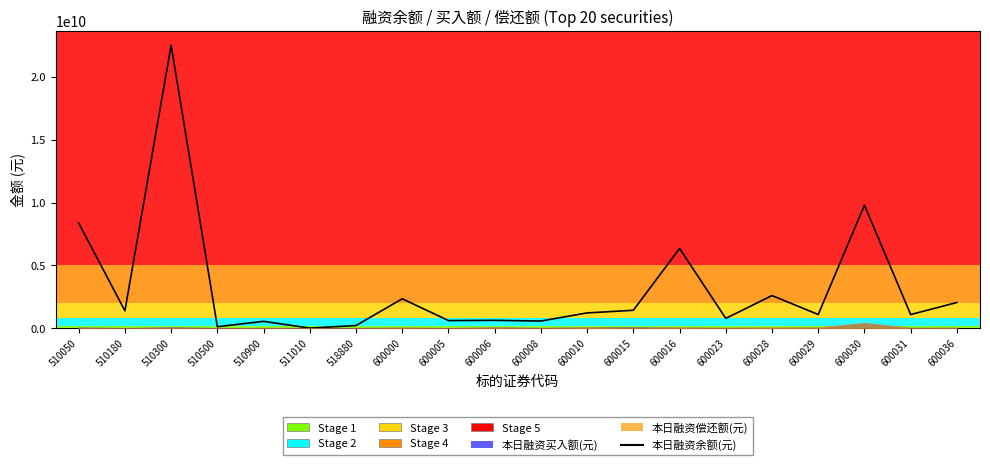

True or false: 本日融资买入额(元) has a value of 4054784 at 510500.

True